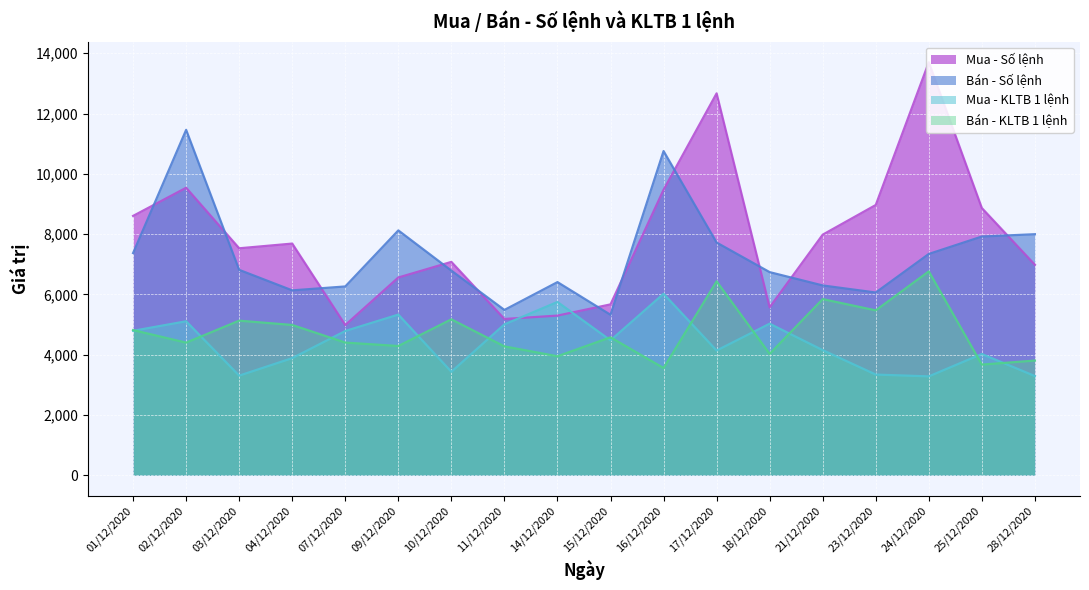

Where is the first local minimum for Bán - Số lệnh?

04/12/2020